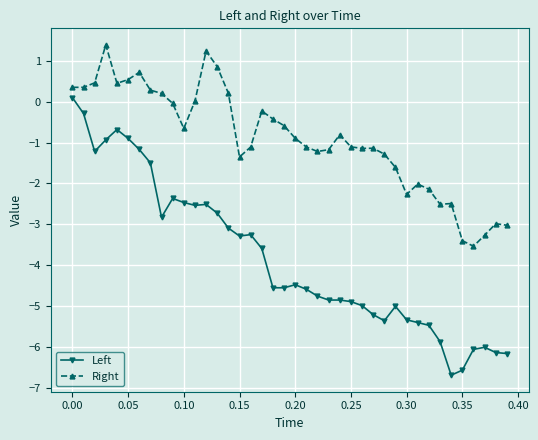

What is the greatest value displayed?

1.4